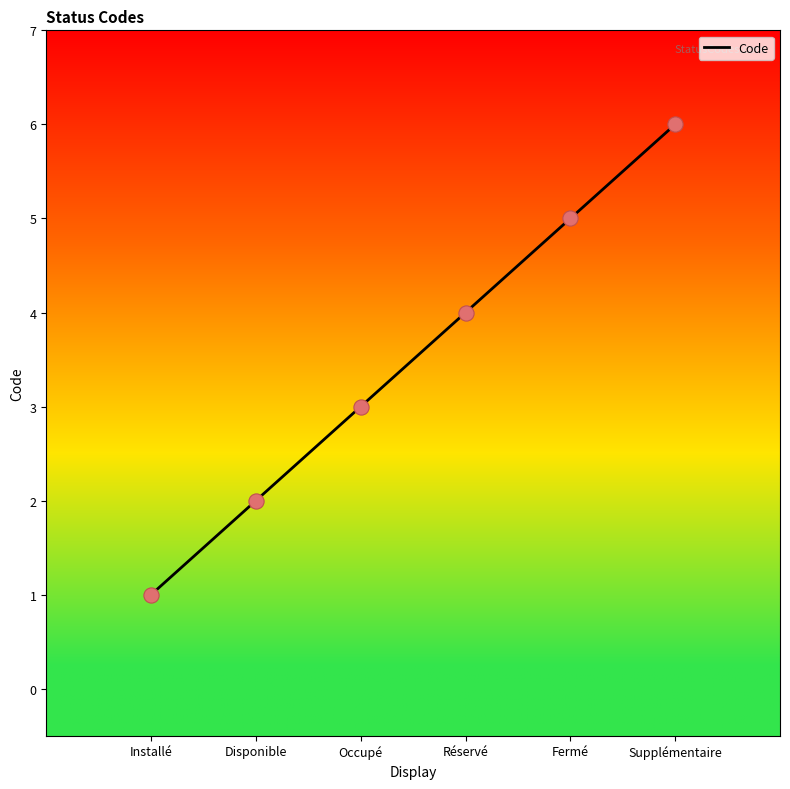

What is the change in value from Occupé to Supplémentaire?

+3